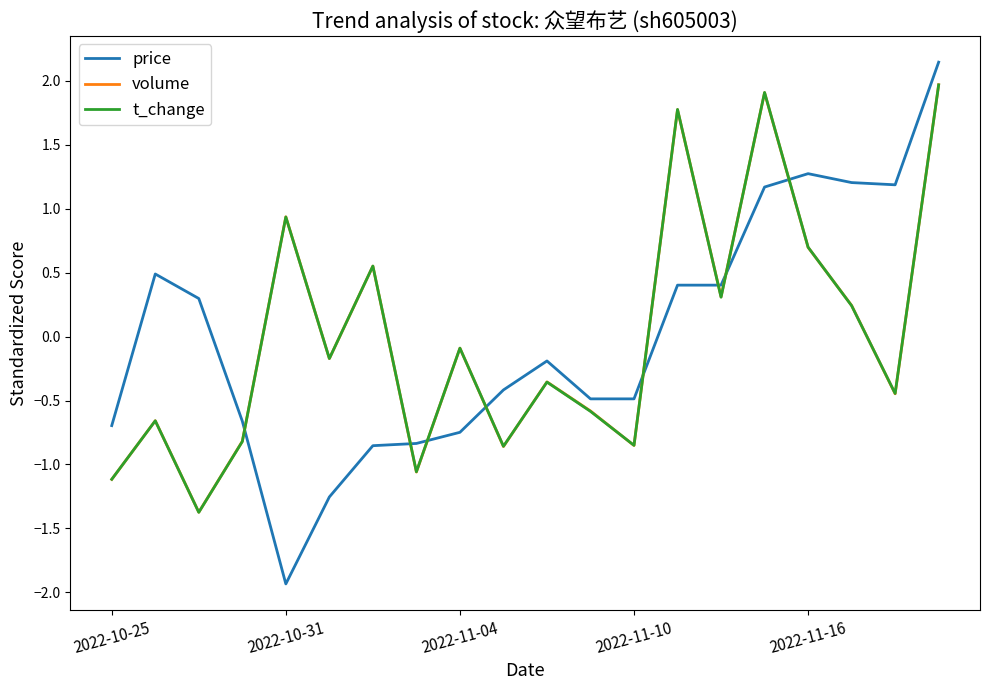

After their last crossing, which series has the higher values: t_change or price?

price